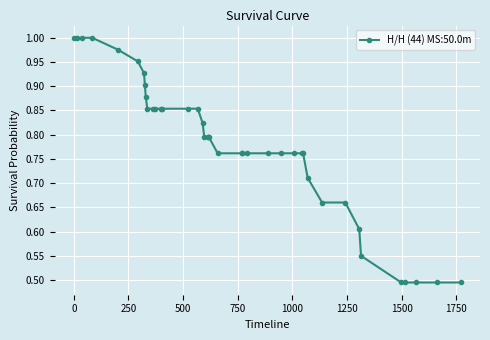

What is the difference between the maximum and second lowest values?

0.5